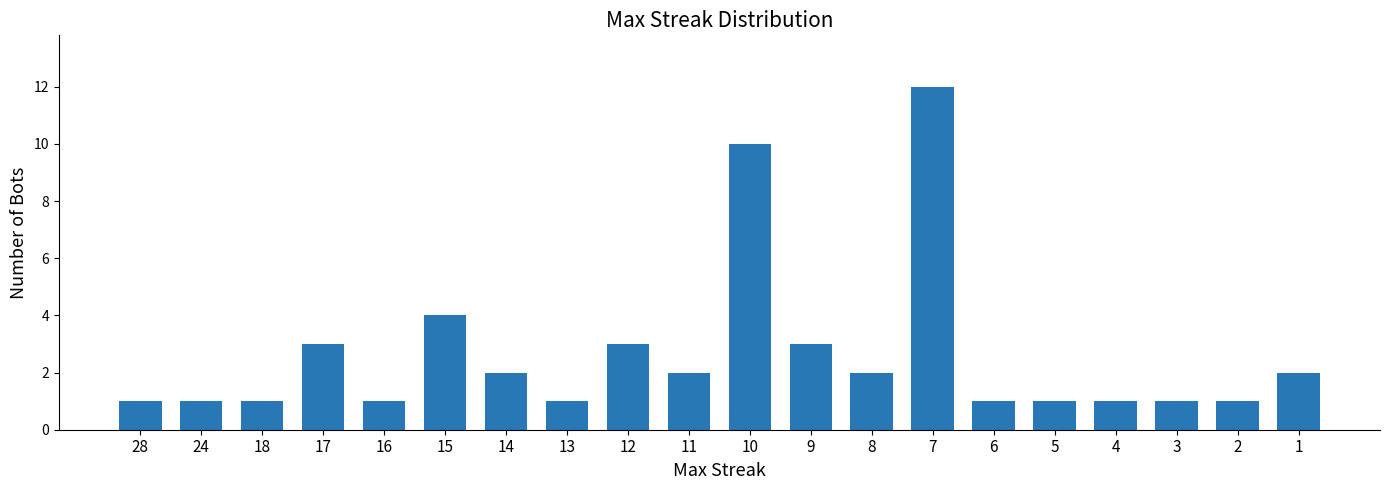

Between 24 and 17, which is larger?

17